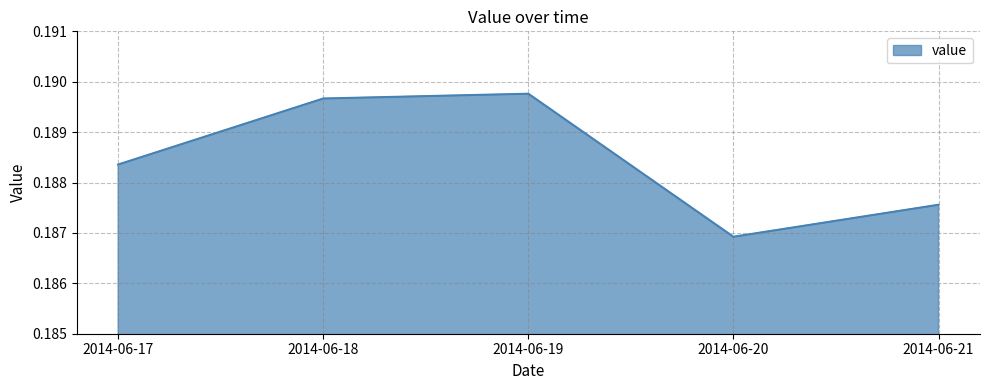

How many lines are shown in the chart?

1